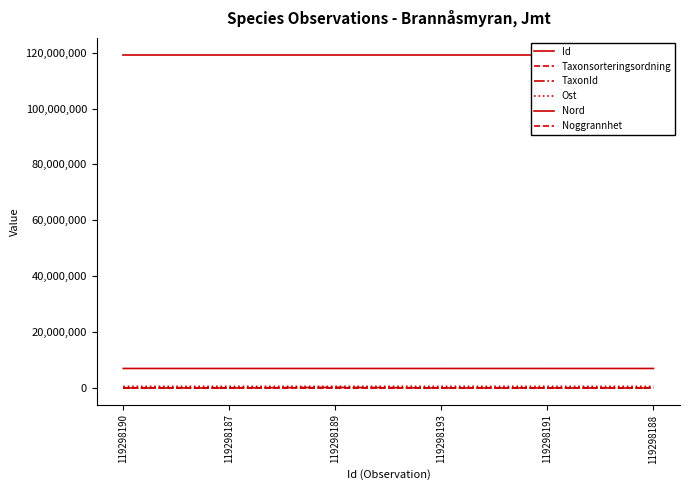

What is the sum of all Nord values?

41927175